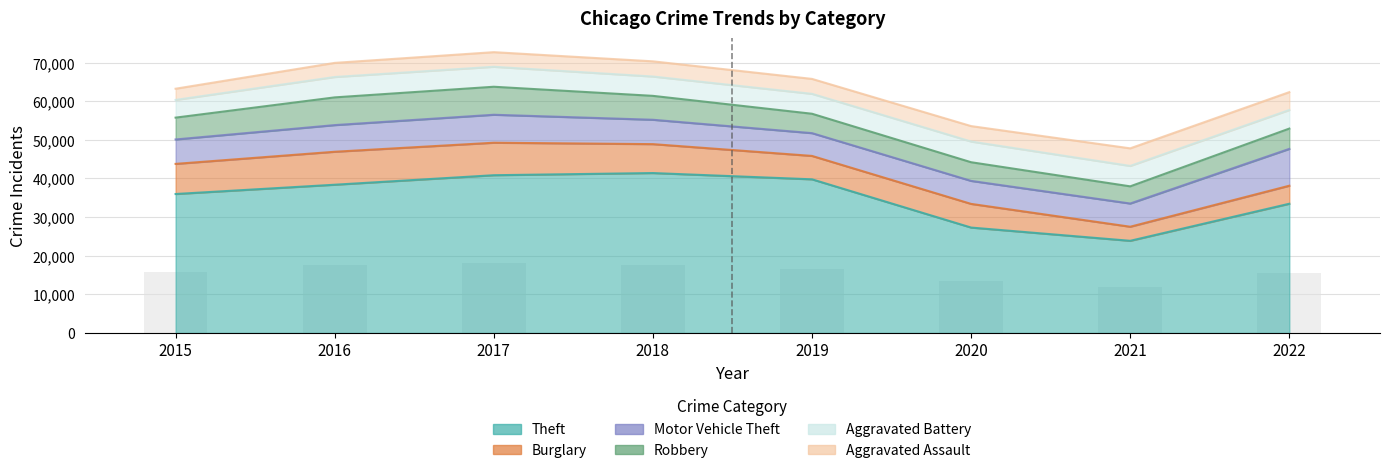

List the labels in order of Motor Vehicle Theft value, smallest first.

2019, 2020, 2021, 2018, 2015, 2016, 2017, 2022